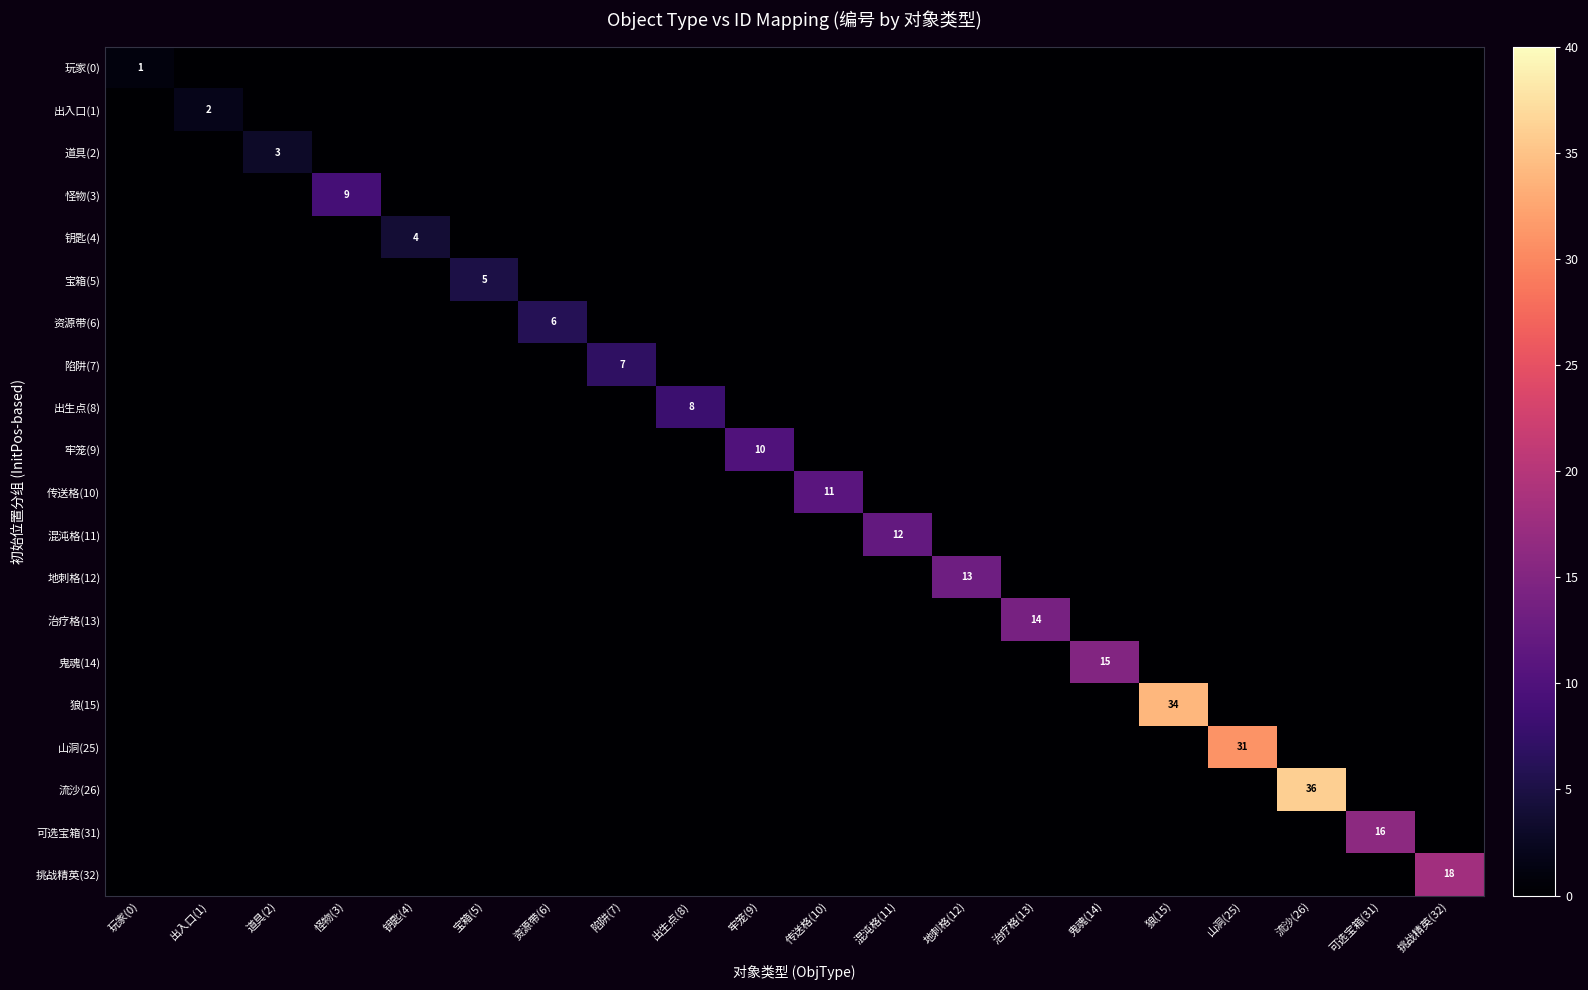

The 混沌格(11) series shows 8 at 玩家(0). True or false?

False